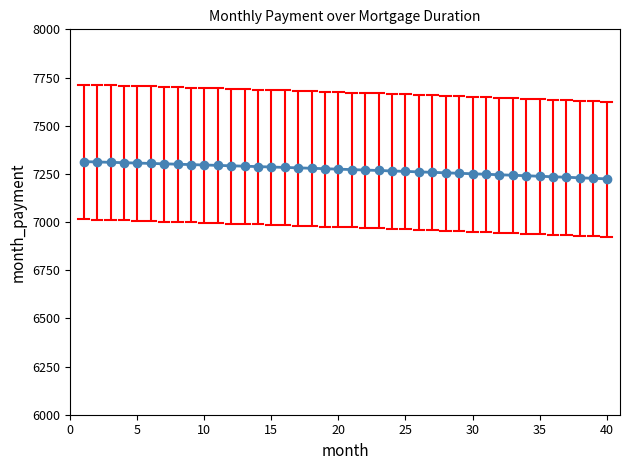

What is the value of the 34th point from the left?

7240.2